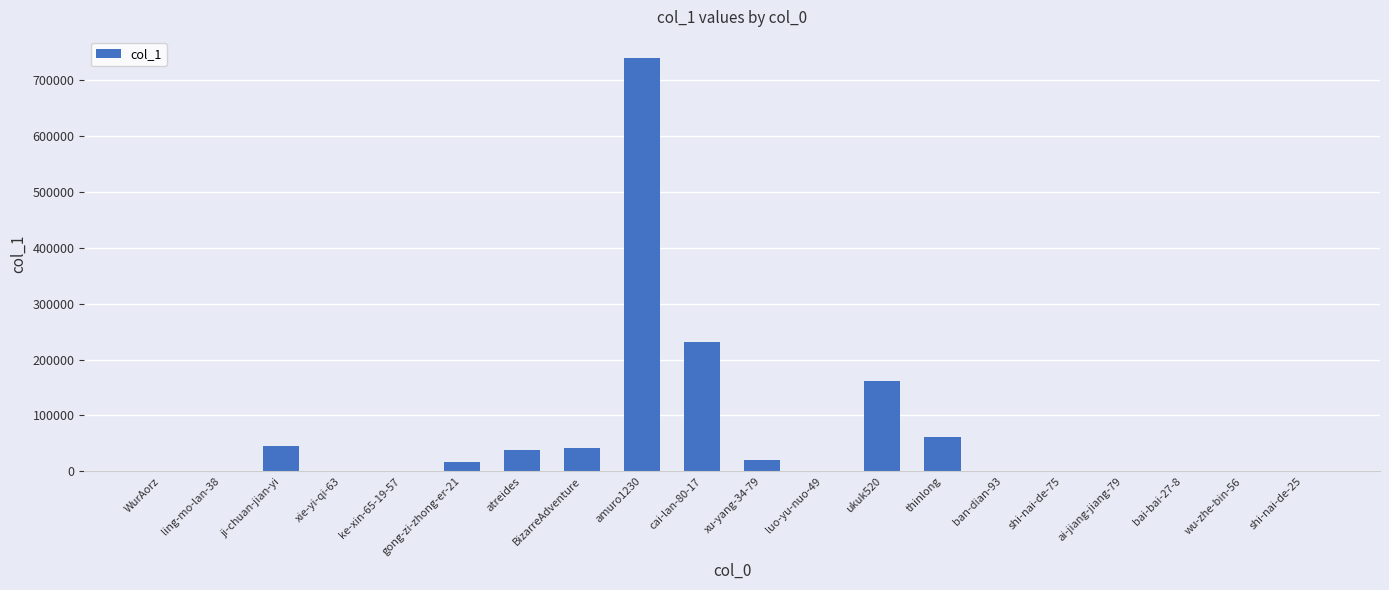

The value at ukuk520 is 224956. True or false?

False